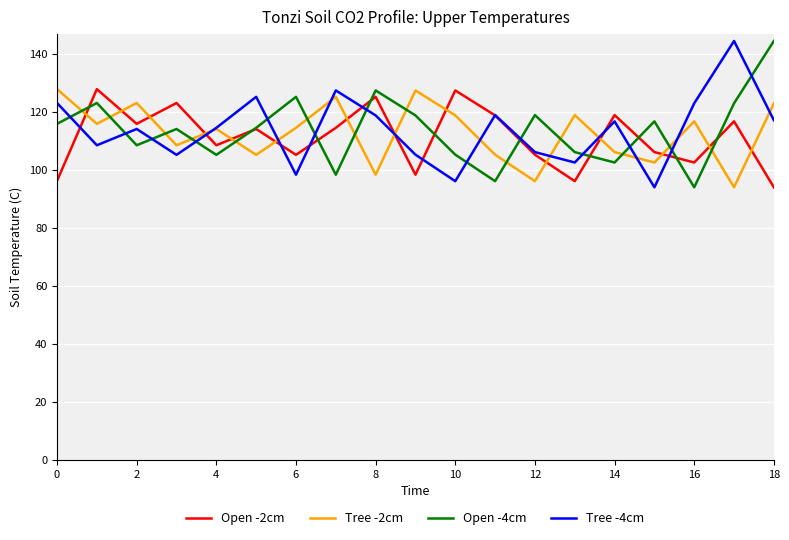

What is the maximum value shown in the chart?

144.3